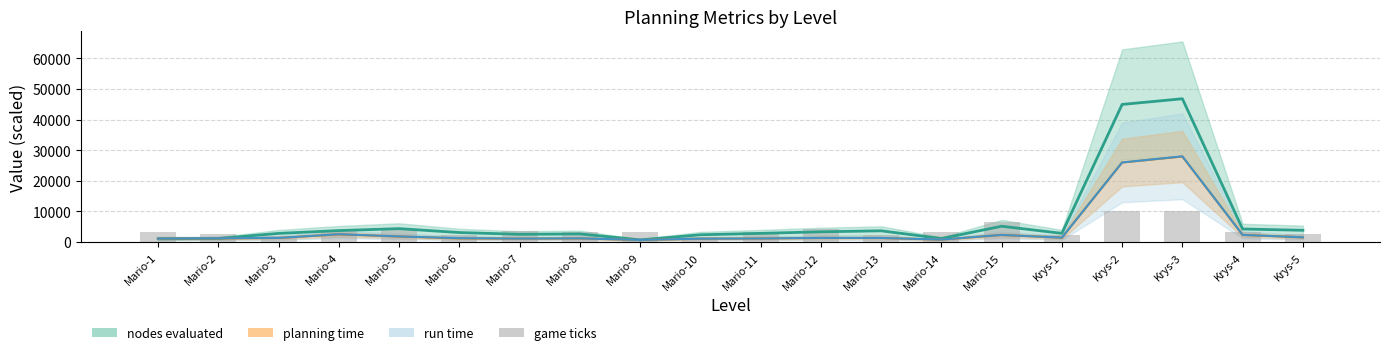

List the series in order of their peak value, lowest first.

game ticks, planning time, run time, nodes evaluated